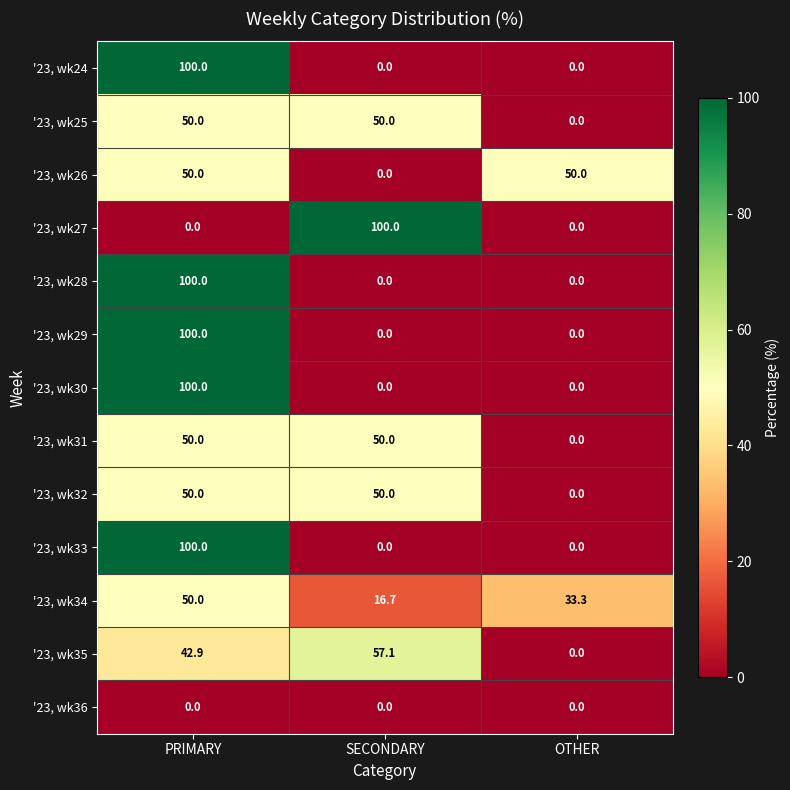

How many categories are shown in the chart?

3